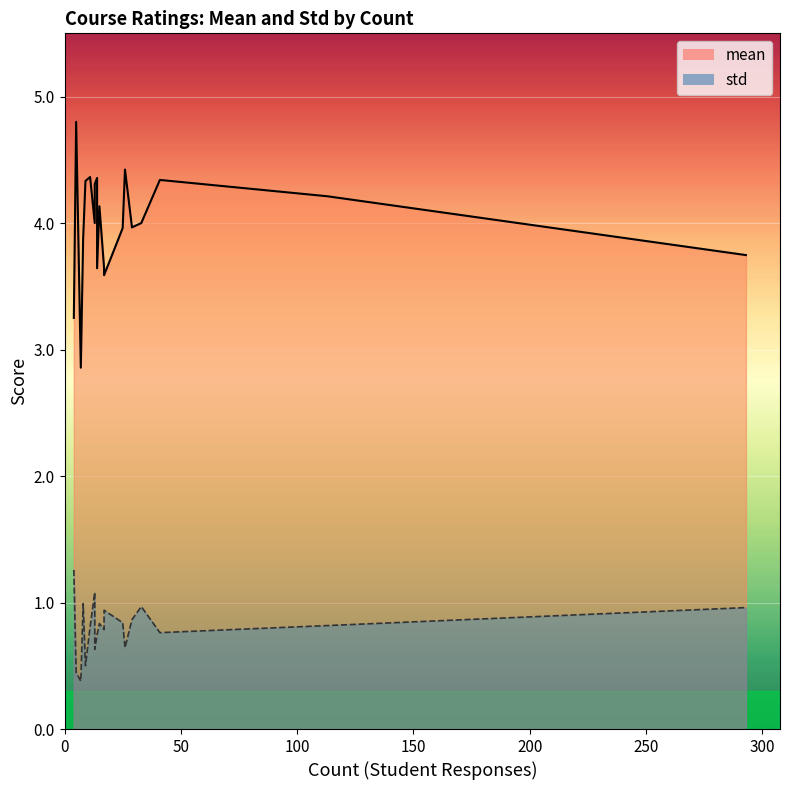

Which series has the largest total across all categories?

mean